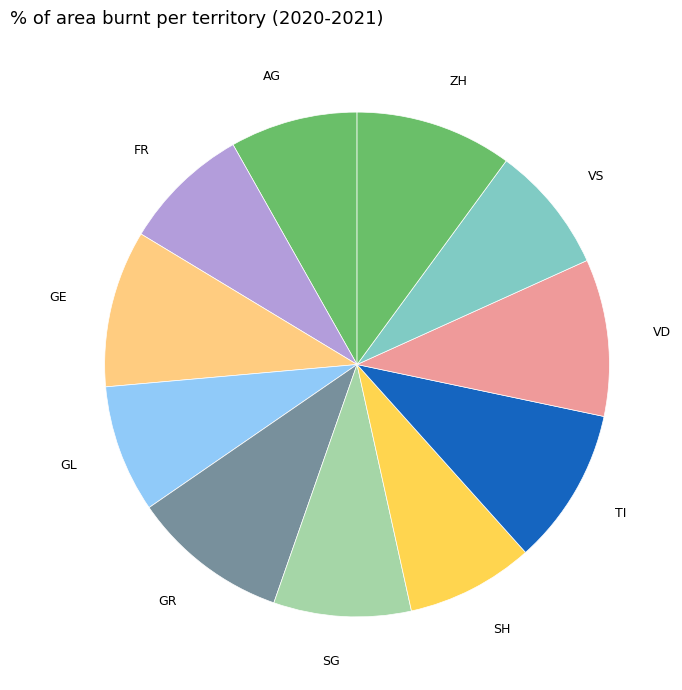

Approximately how many times larger is the value at GE compared to TI?

1.0